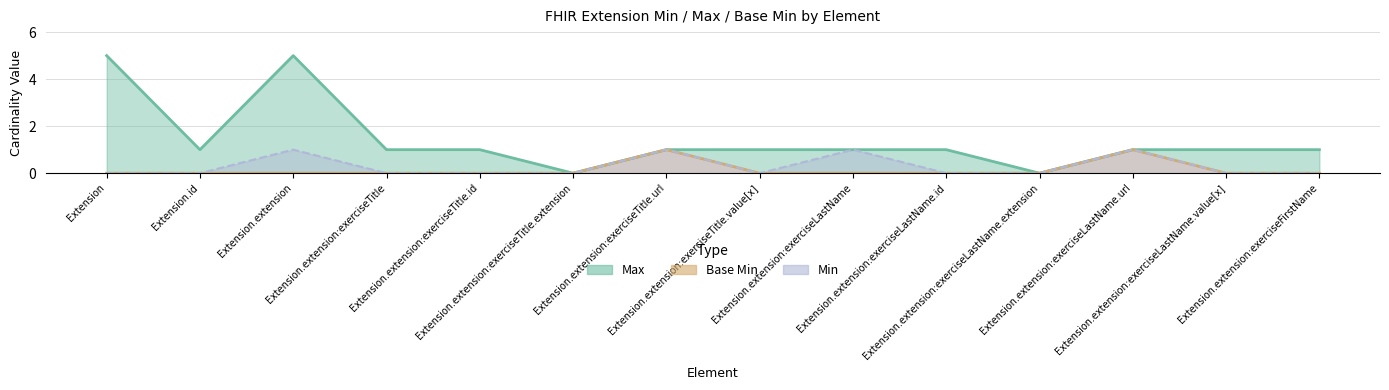

Does the chart display data point markers on the line(s)?

No